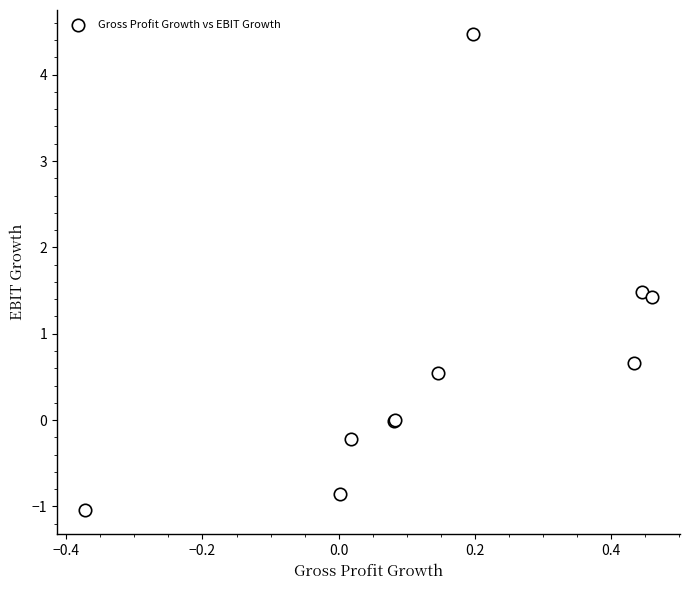

What Y value in the scatter plot is closest to 1?

0.7